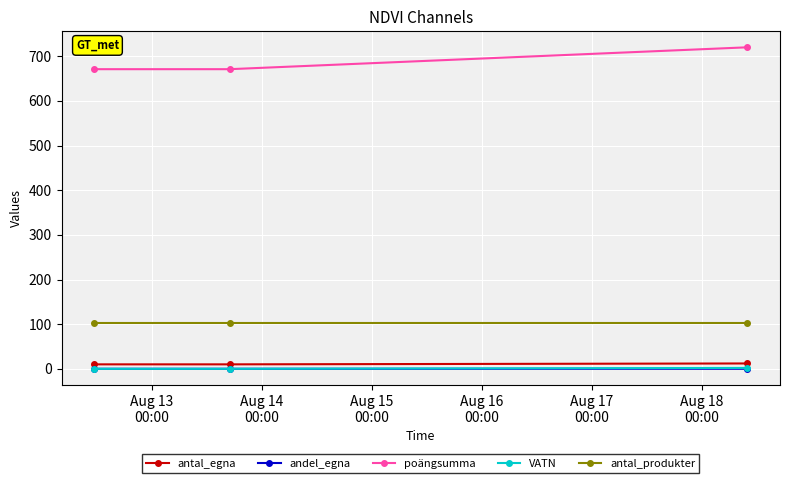

What is the value of the antal_produkter point at the 2nd from the left?

102.0